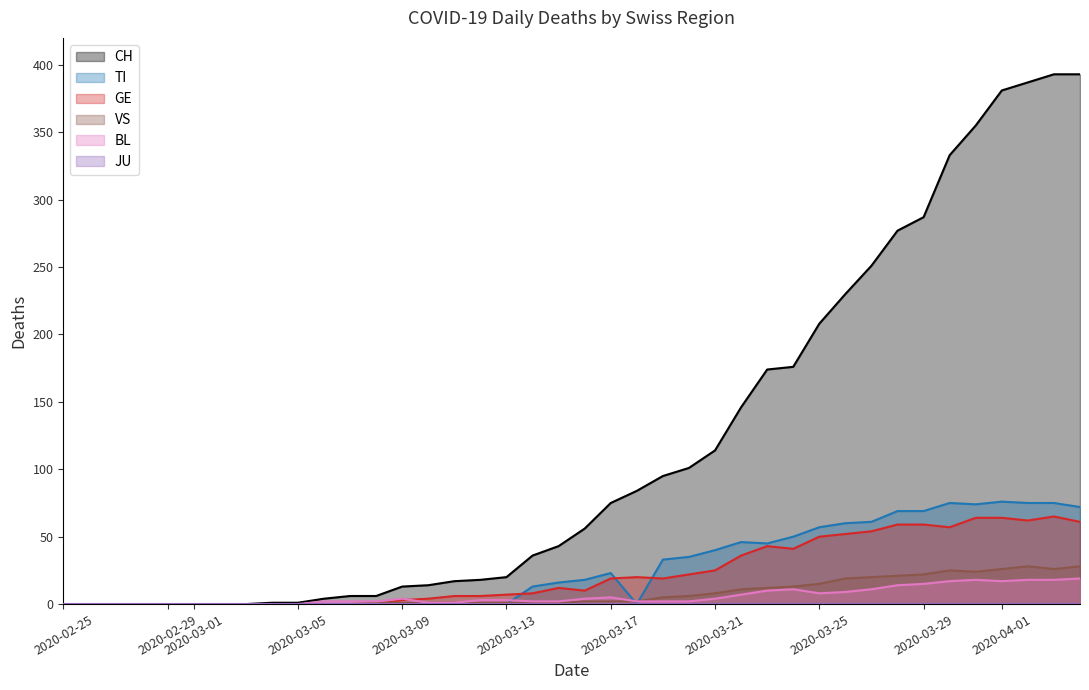

True or false: TI has more than 2 interior local peaks.

True